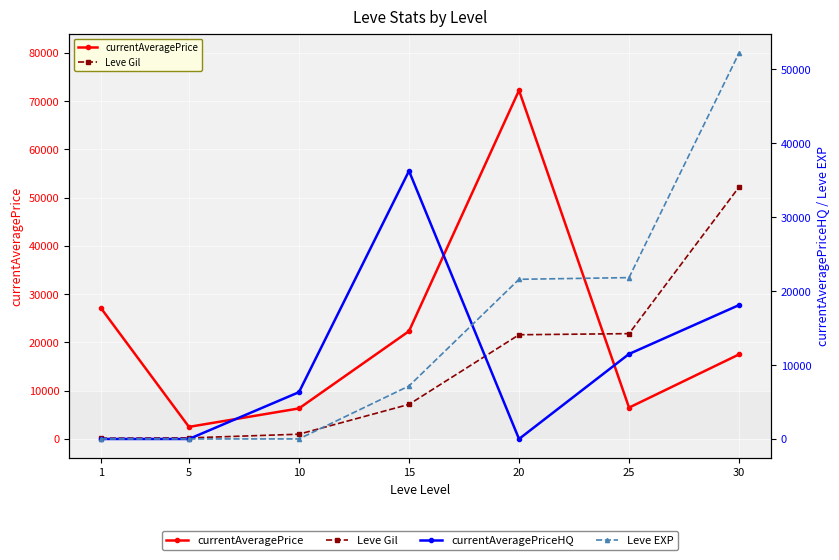

What is the value of the currentAveragePriceHQ point at the 7th from the left?

18118